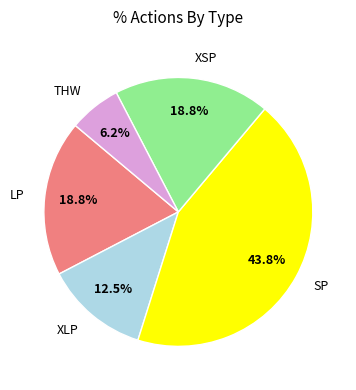

To the nearest percent, what percentage of the pie is LP?

19%